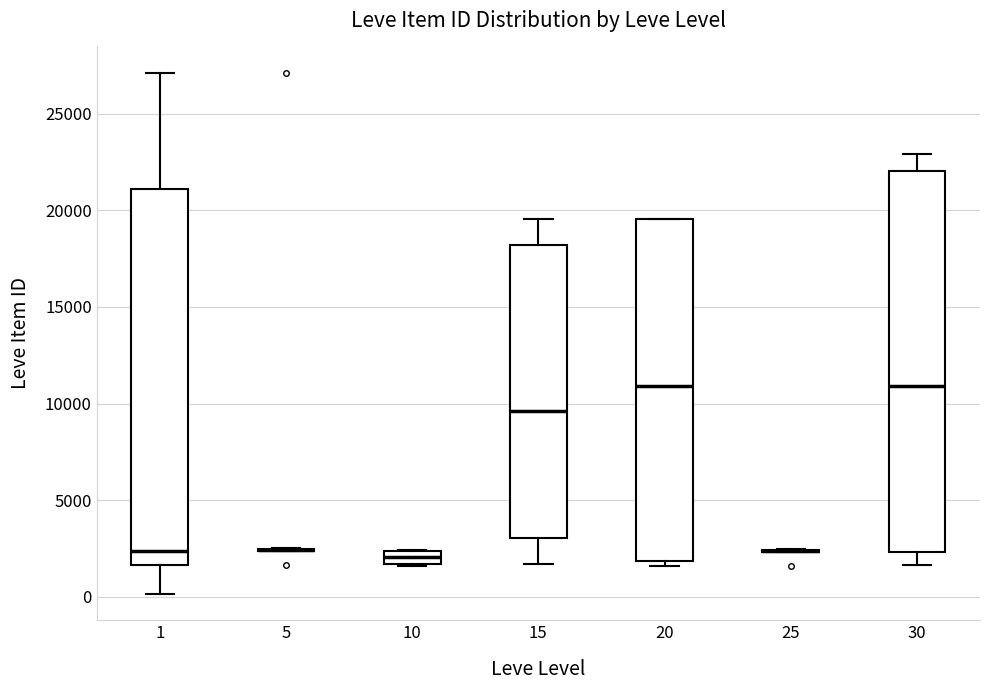

Where is the upper edge of the box at x = 10 on the y-axis? The values are not printed on the chart, so give them approximately, as read against the axis.

2500